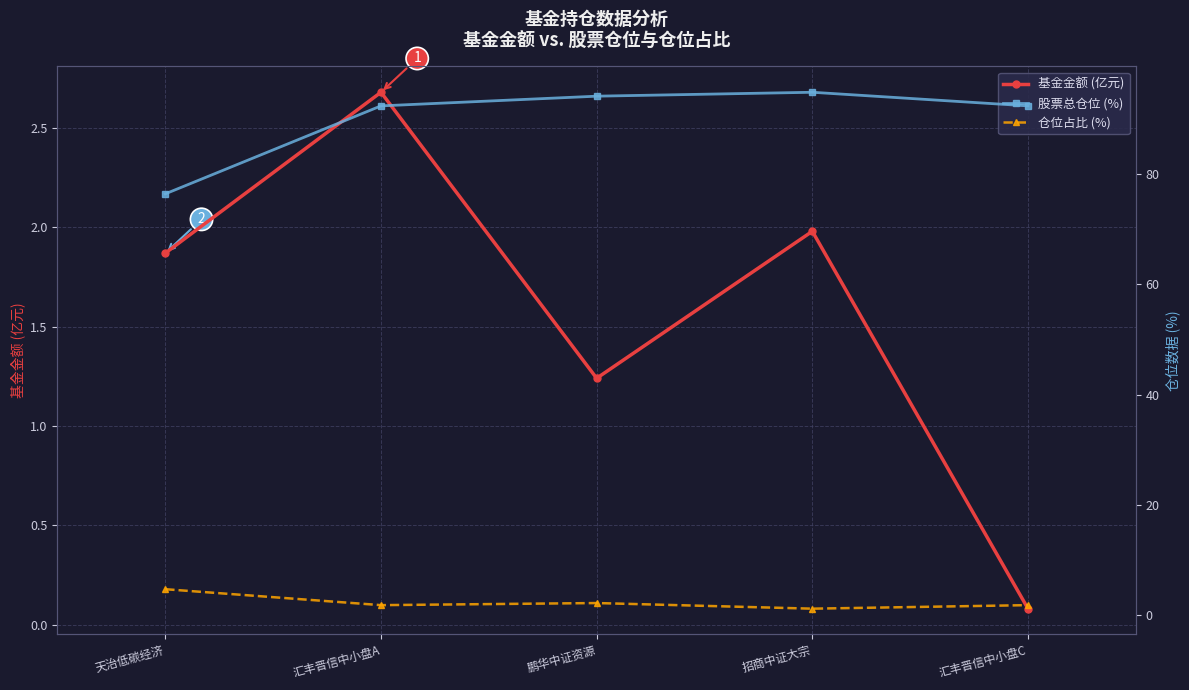

True or false: 仓位占比 (%) and 基金金额 (亿元) intersect in this chart.

True